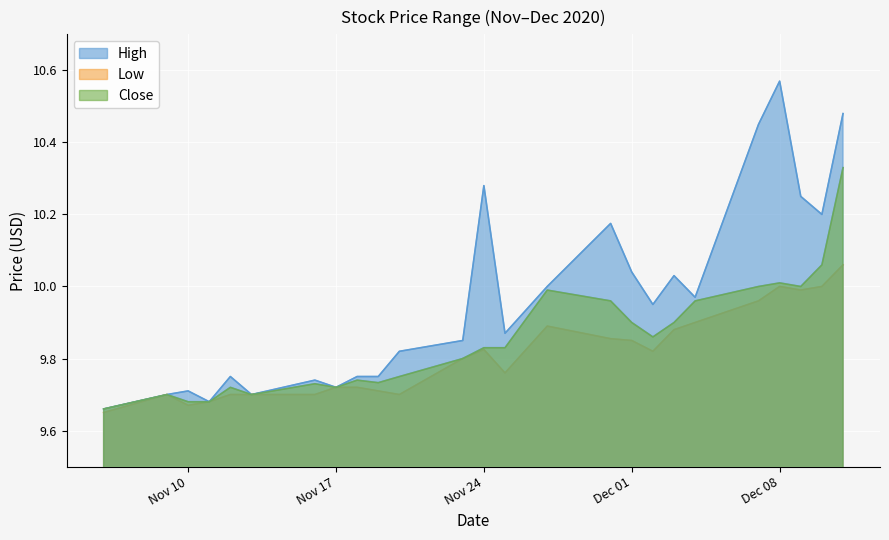

What position from the left is 2020-11-27?

15